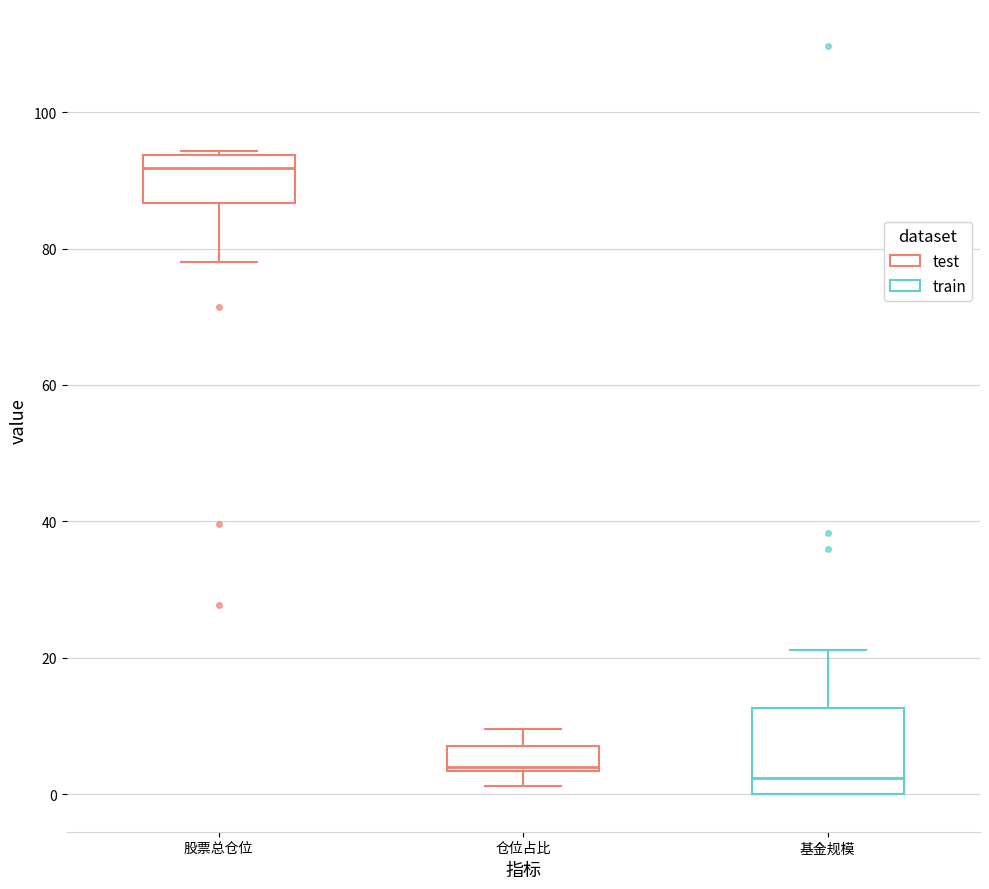

Reading left to right, transcribe this box plot: for each box, give where its median line is, the range the box spans, and where its two whiskers end, as read against the y-axis. The values are not printed on the chart, so give them approximately, as read against the axis.

股票总仓位: median 92, box 86 to 94, whiskers 78 to 94
仓位占比: median 4, box 4 to 8, whiskers 2 to 10
基金规模: median 2, box 0 to 12, whiskers 0 to 22